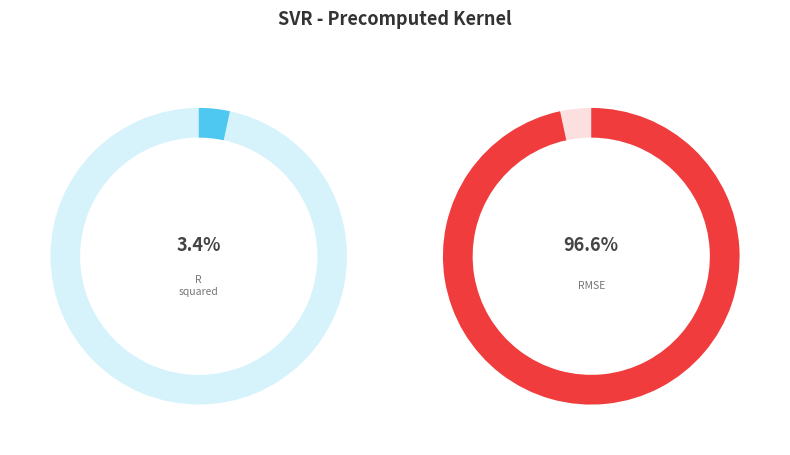

What portion of the pie excludes mean_test_RMSE?

3.4%